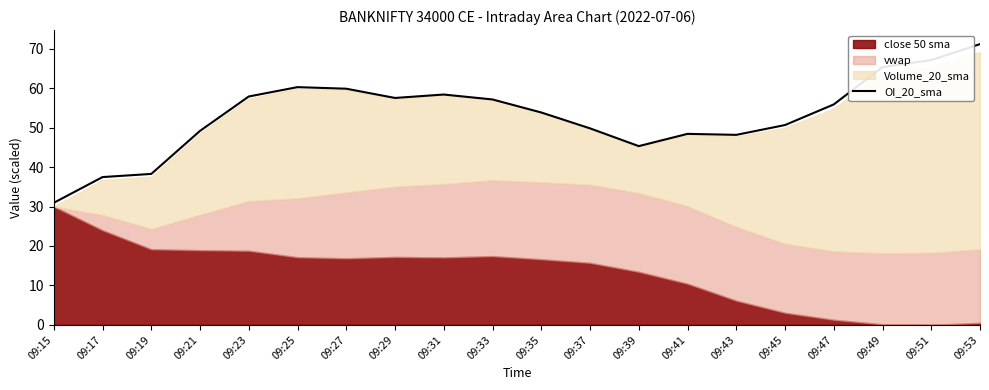

At which category does the chart reach its peak across all series?

09:53